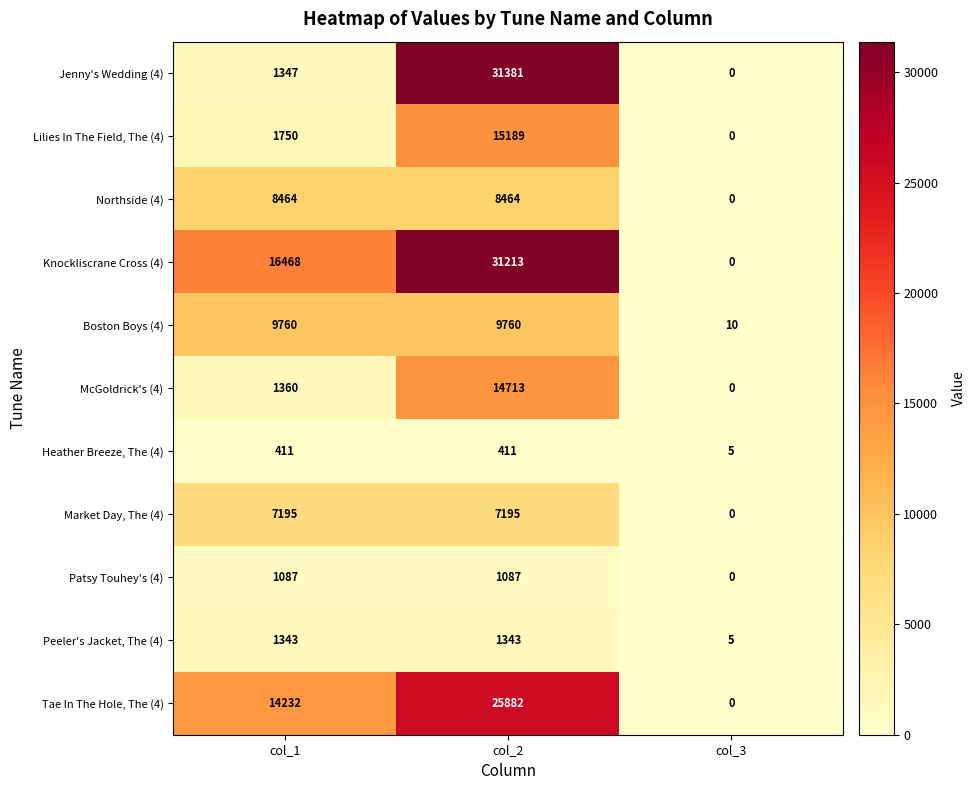

Is it true that McGoldrick's (4) equals 1360 at col_1?

True